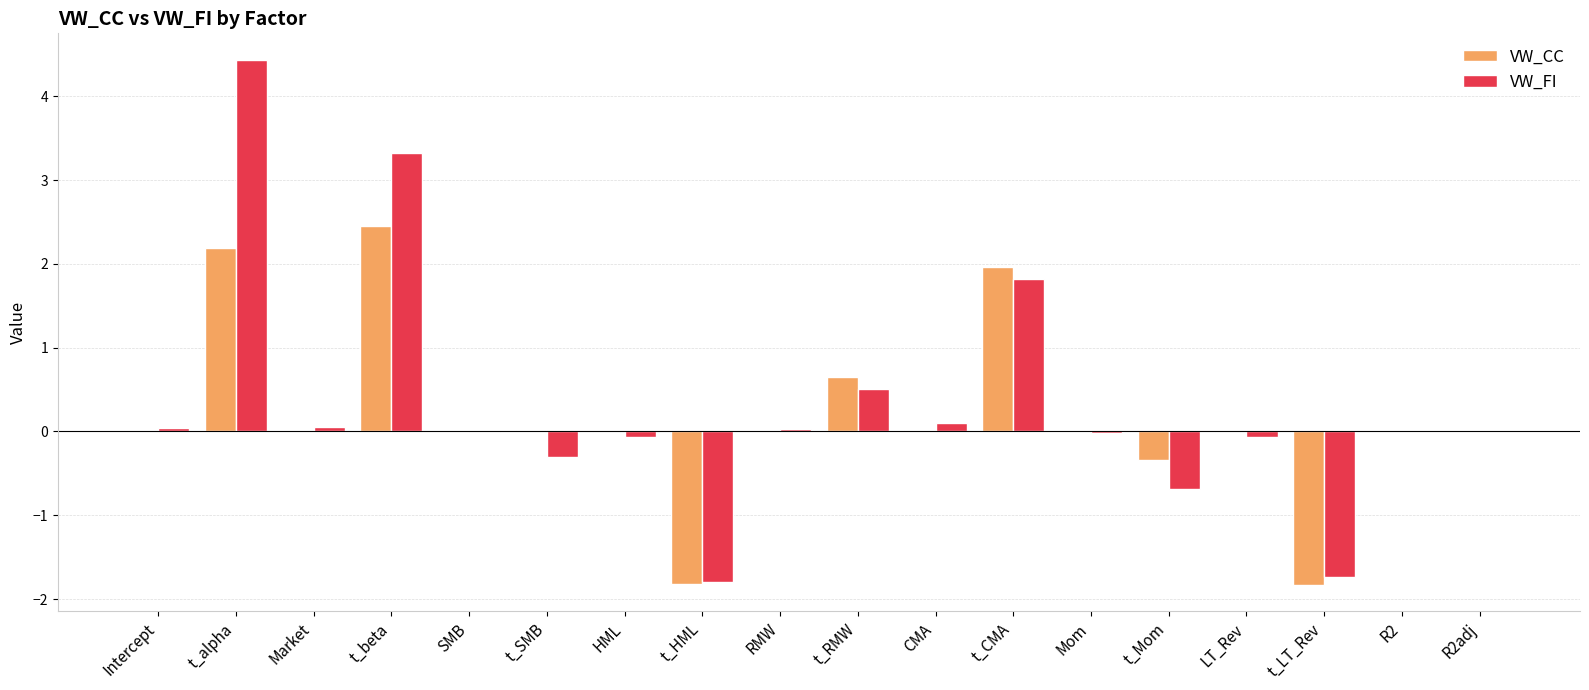

Which category has the highest value across all series?

t_alpha